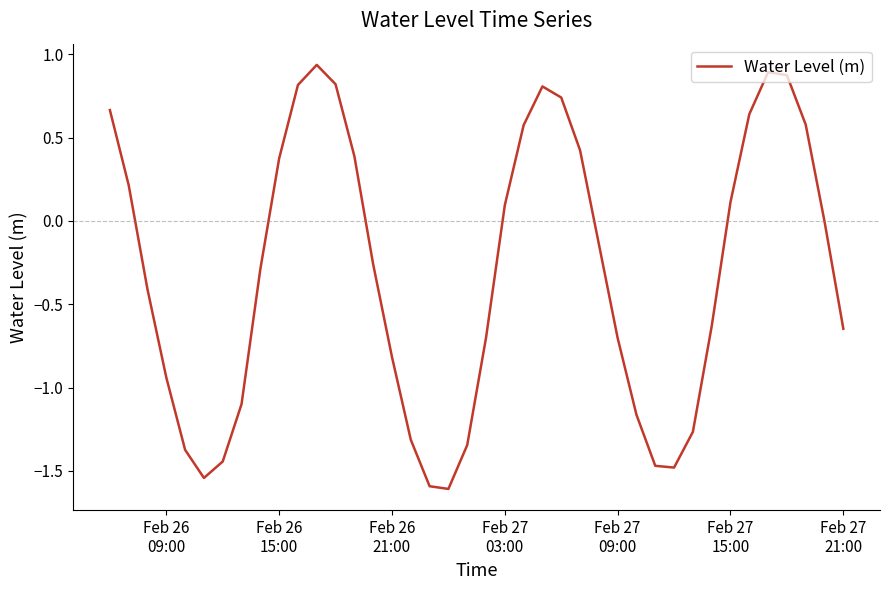

What is the difference between the maximum and minimum values?

2.5